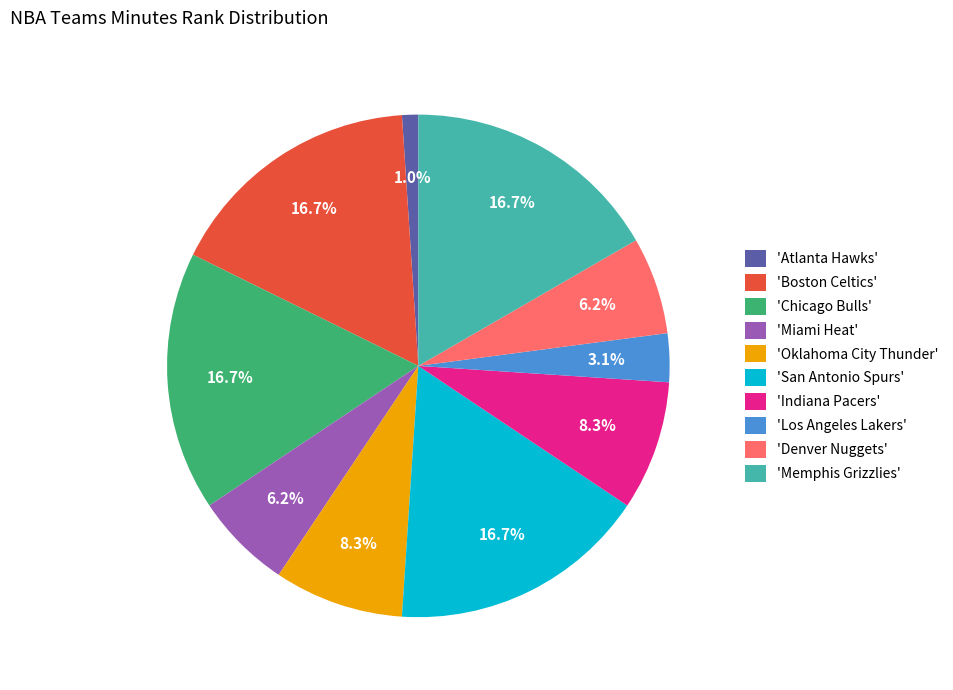

To the nearest percent, what is the average slice percentage?

10%